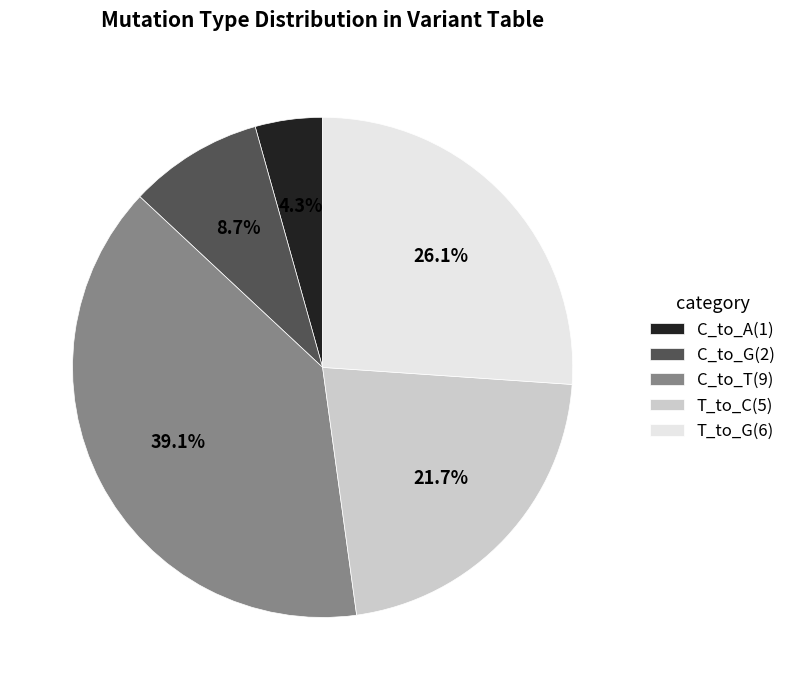

Approximately how many times larger is the value at C_to_A(1) compared to C_to_G(2)?

0.5